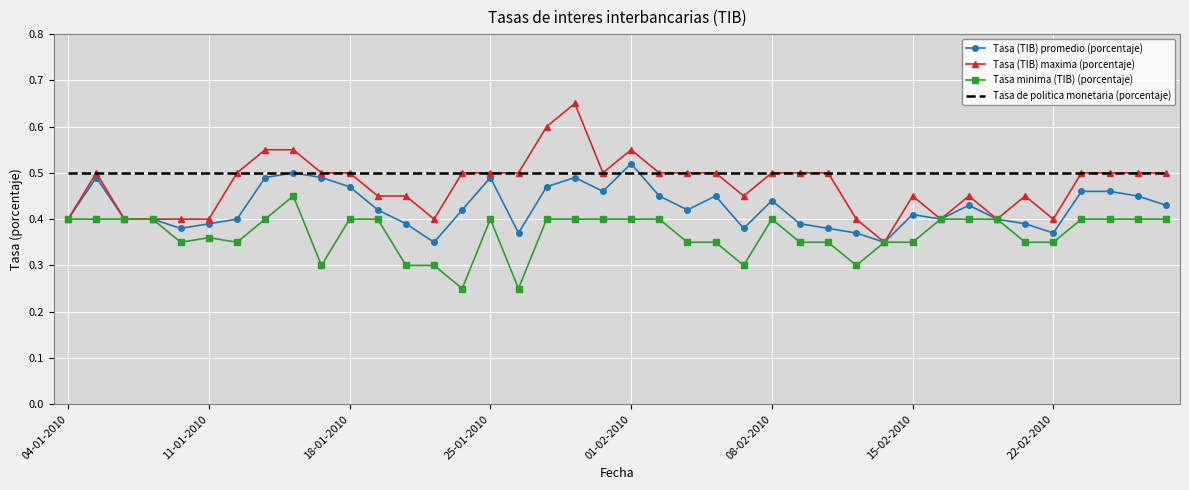

Which series has the widest spread of values?

Tasa (TIB) maxima (porcentaje)